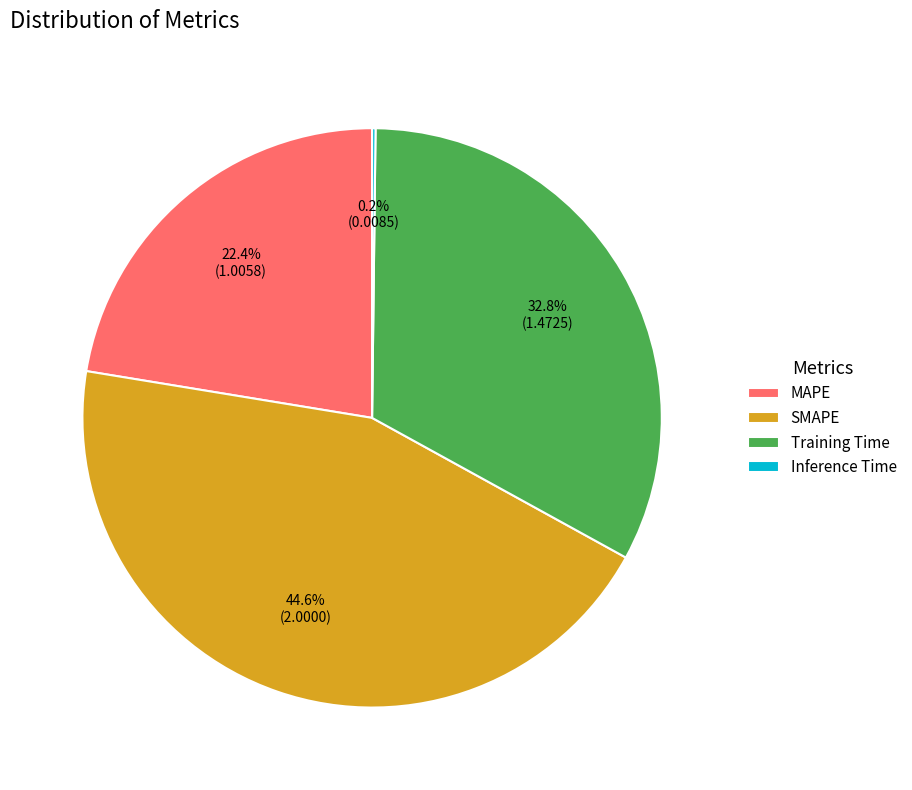

To the nearest percent, what is the difference between the largest and smallest slice percentages?

44%